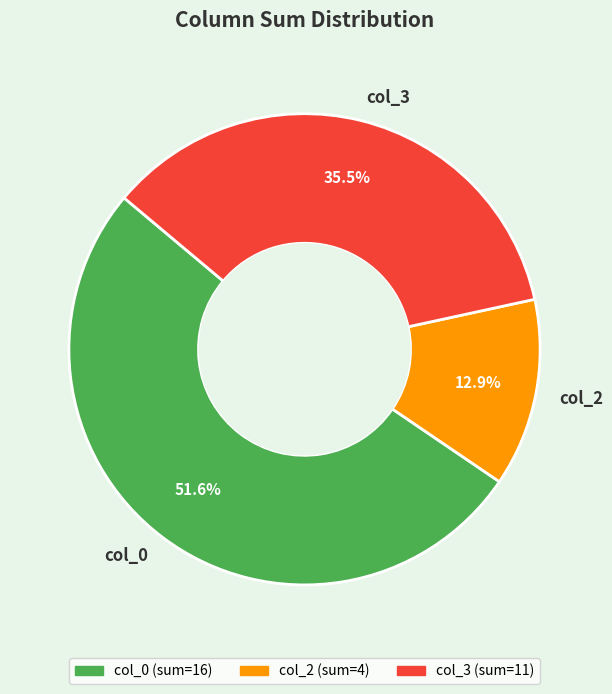

Which slice is the smallest?

col_2